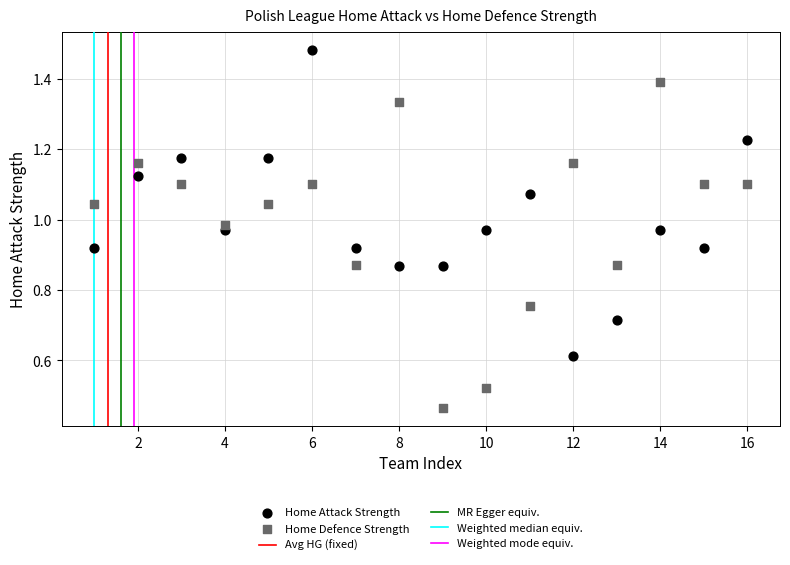

Across all data points, what is the range of X values (max minus min)?

15.0